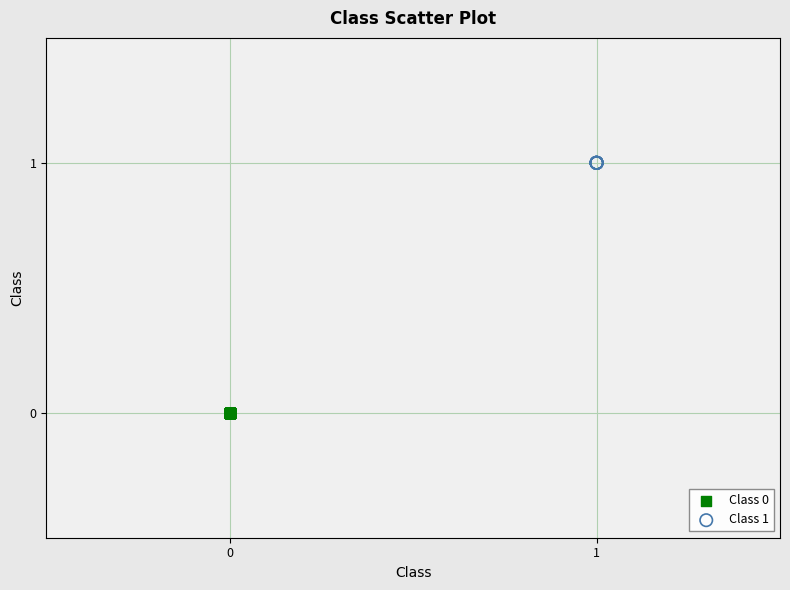

Which series reaches the maximum Y coordinate?

Class 1